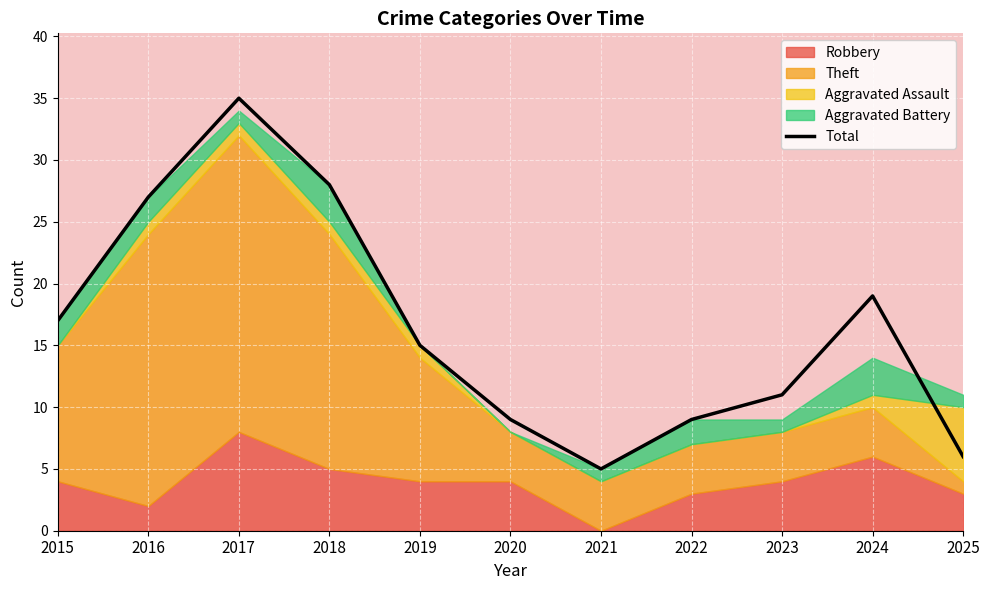

Approximately how many times larger is the value at 2018 compared to 2017?

0.8